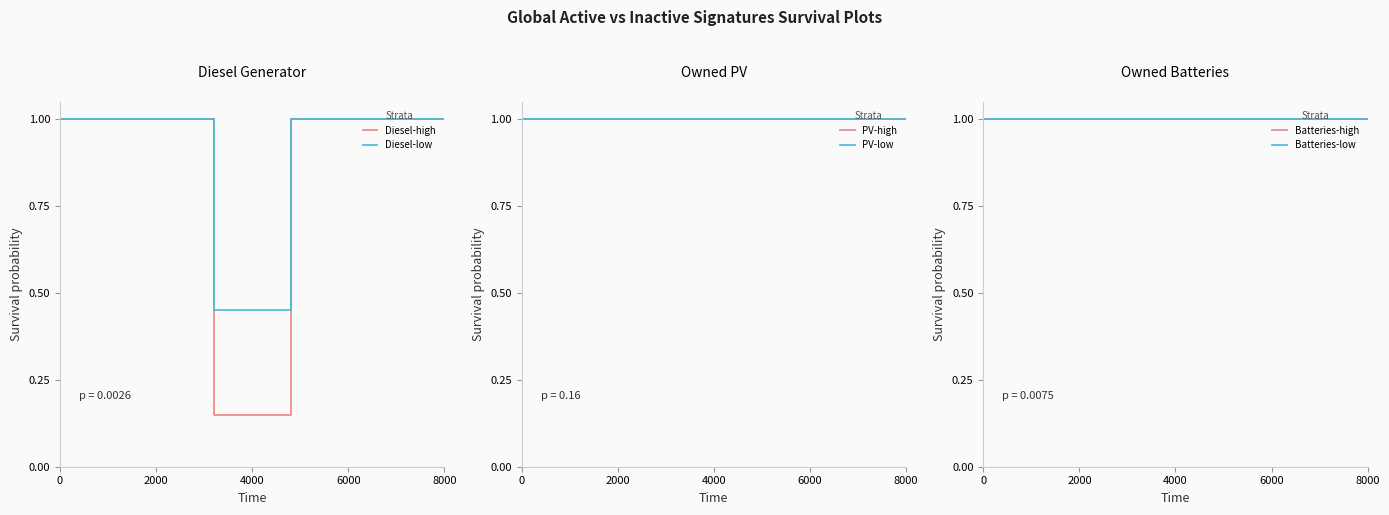

Rank the series by their maximum value, from lowest to highest.

Diesel-high, Diesel-low, PV-high, PV-low, Batteries-high, Batteries-low